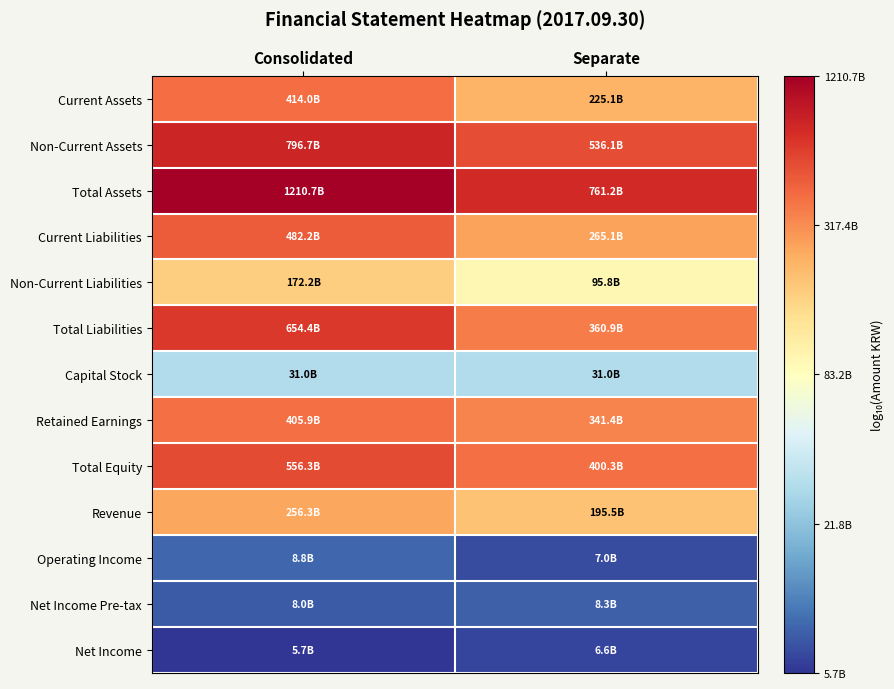

Count the number of categories in the chart.

2